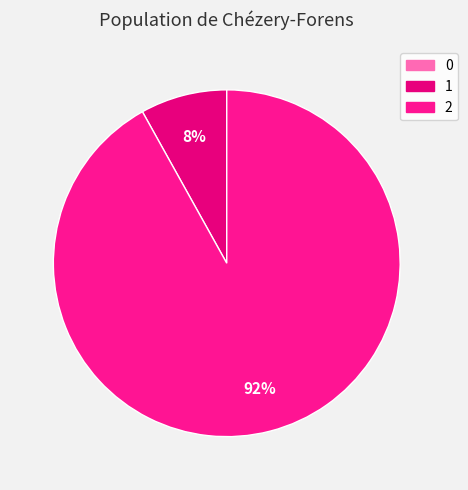

What is the change in value from 1 to 2?

+15.6